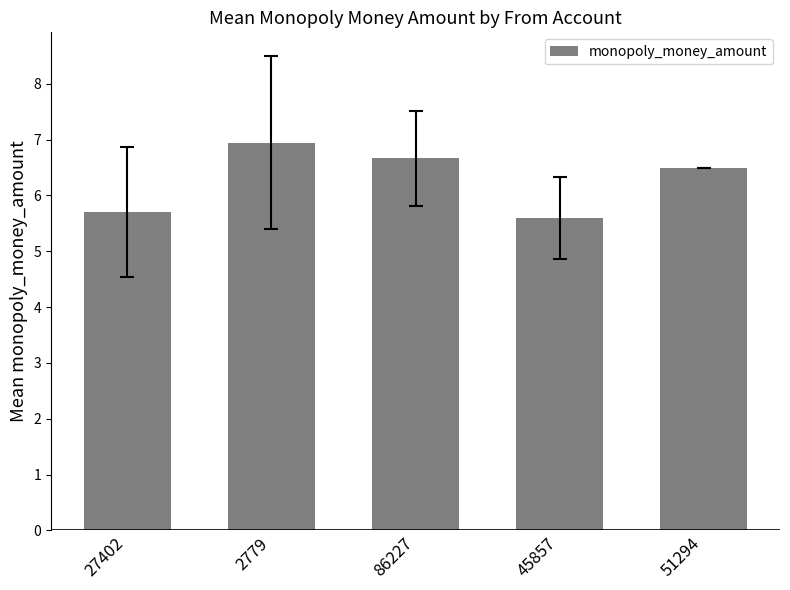

Rank the categories by value from highest to lowest.

2779, 86227, 51294, 27402, 45857